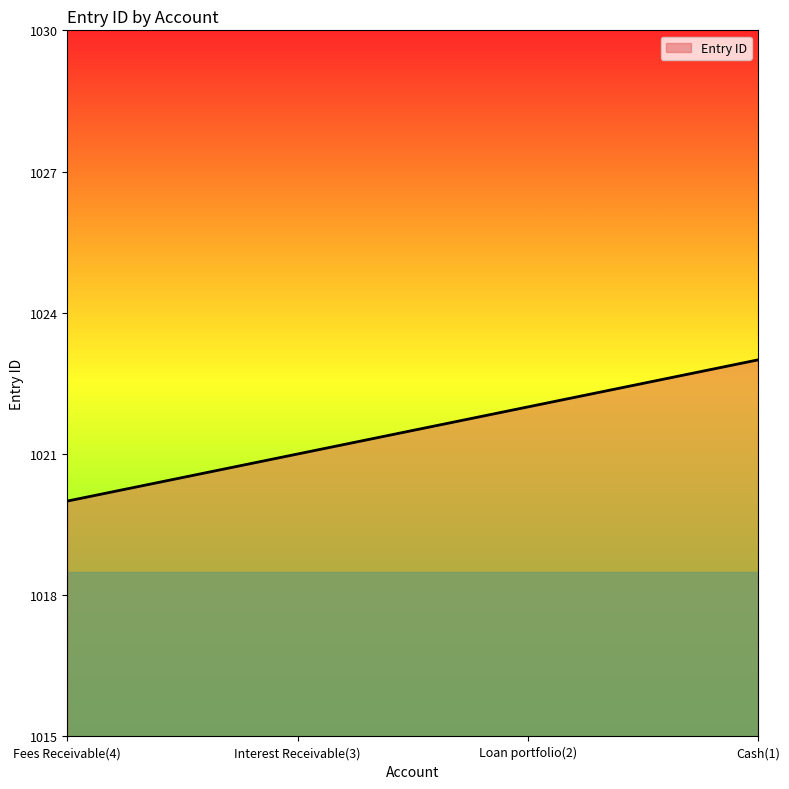

What is the change in value from Interest Receivable(3) to Cash(1)?

+2